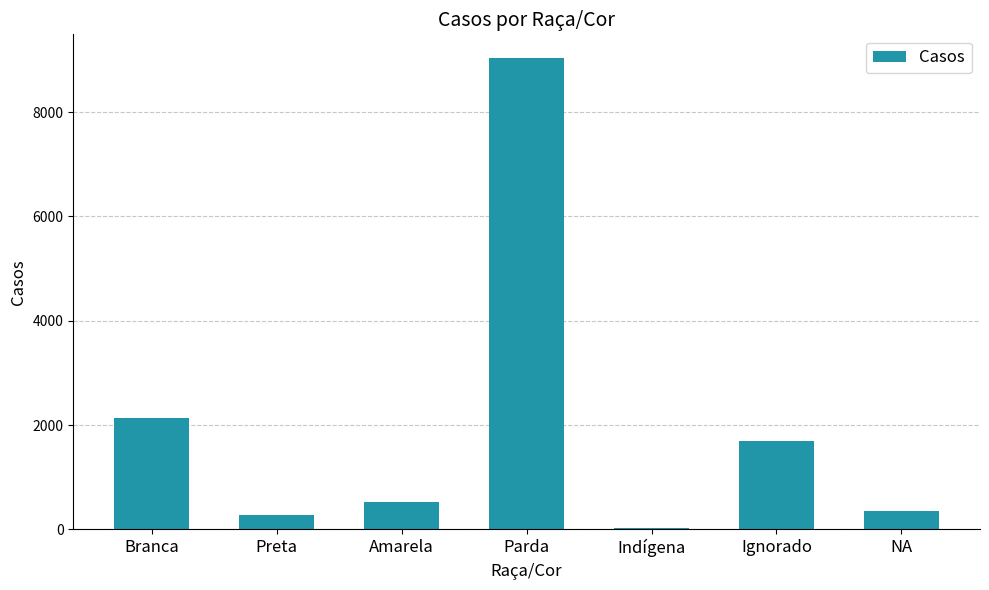

Does the chart contain stacked bars?

No